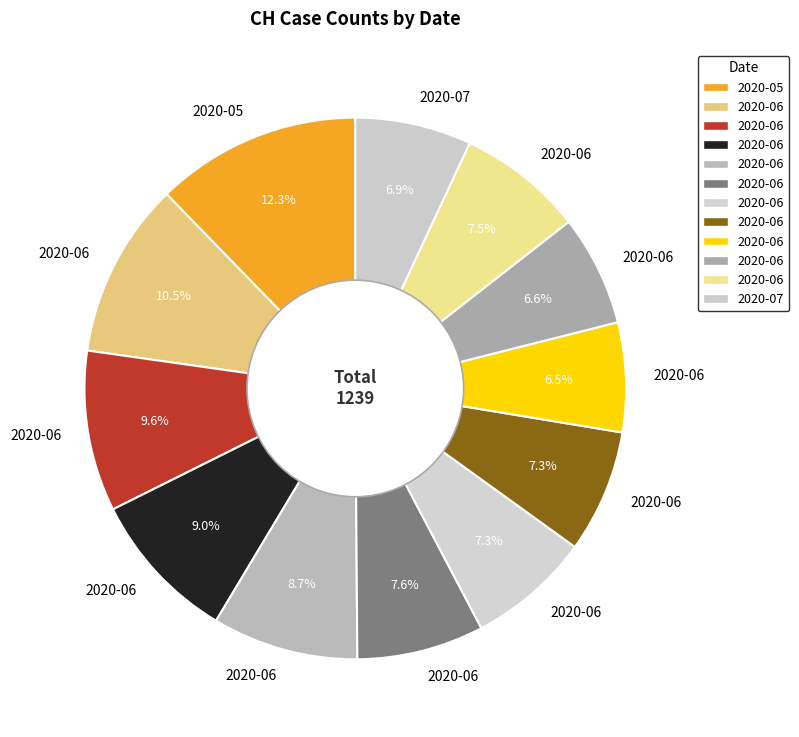

Is there any slice that represents more than half of the pie?

No